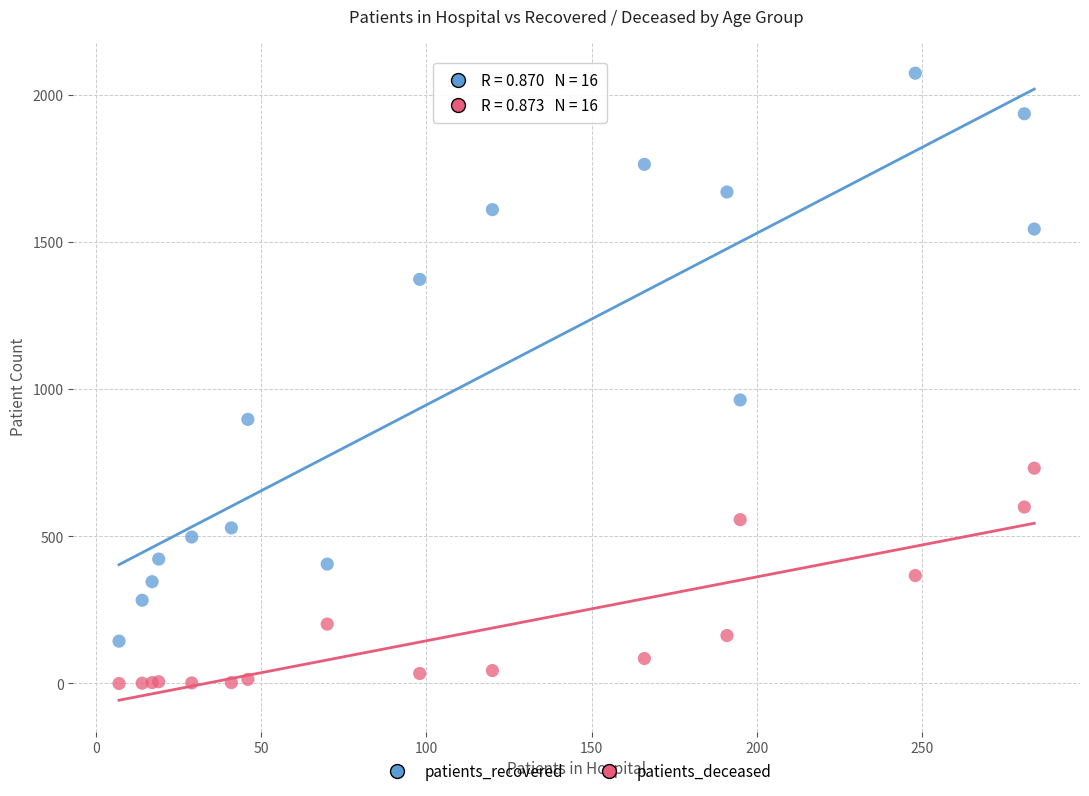

Which series reaches the minimum Y coordinate?

patients_deceased